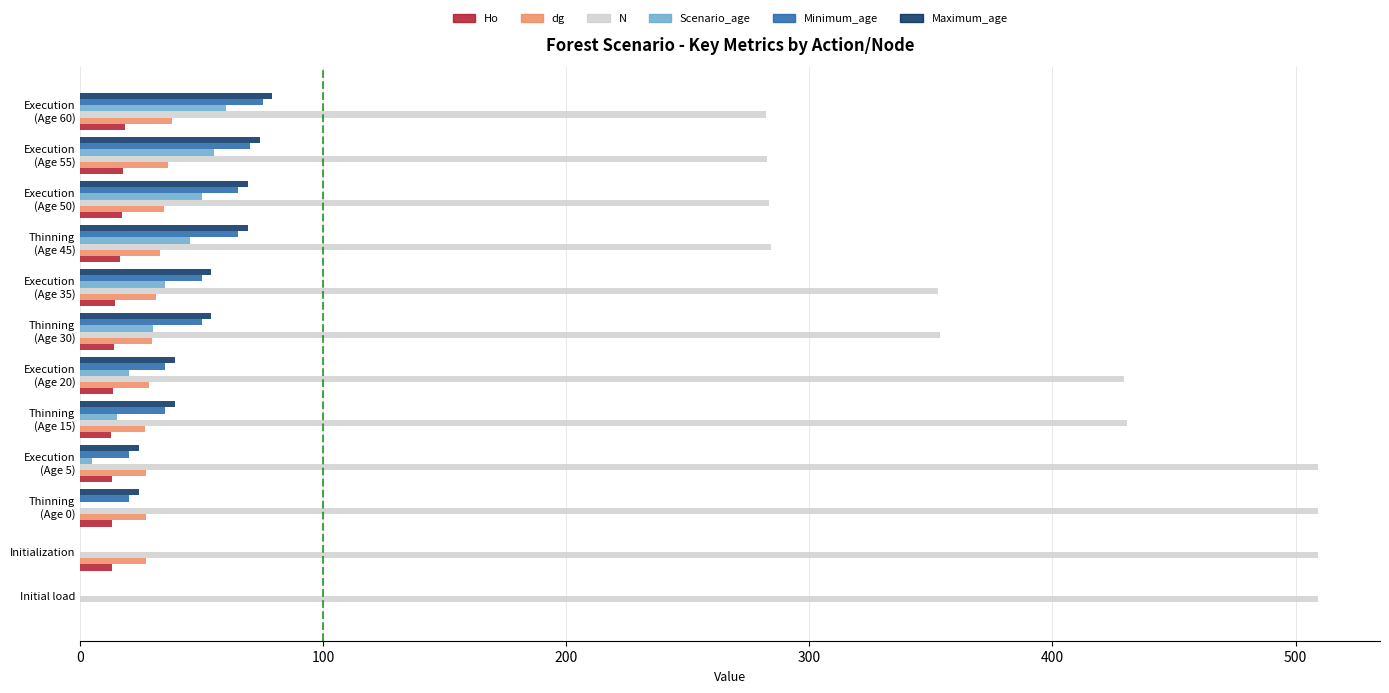

The Maximum_age series shows -27.3 at Initialization. True or false?

False